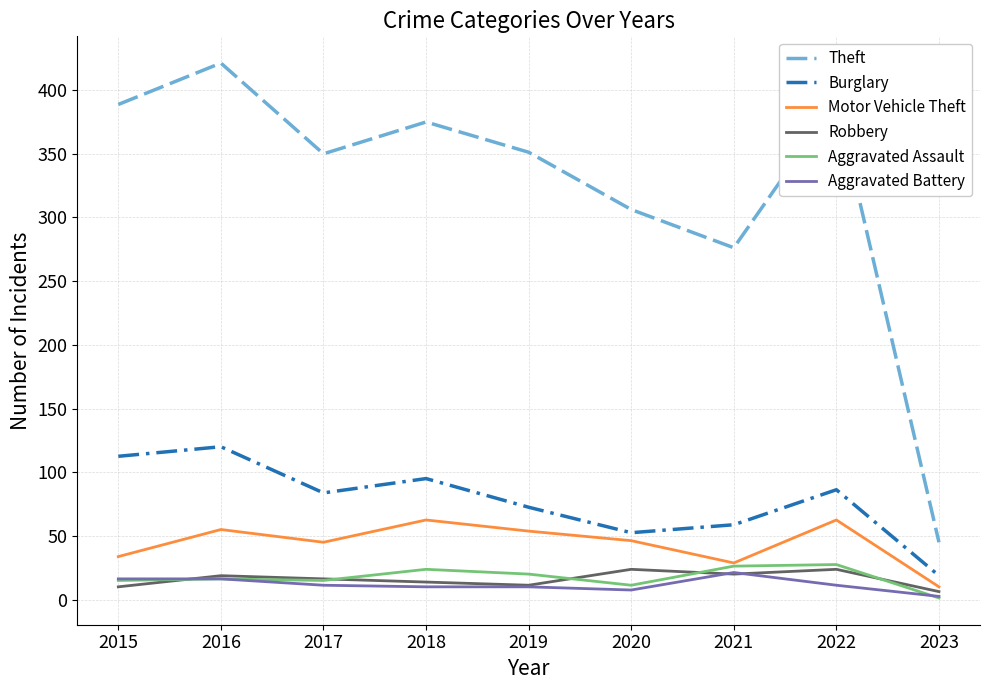

True or false: Aggravated Battery and Motor Vehicle Theft cross at least once.

False